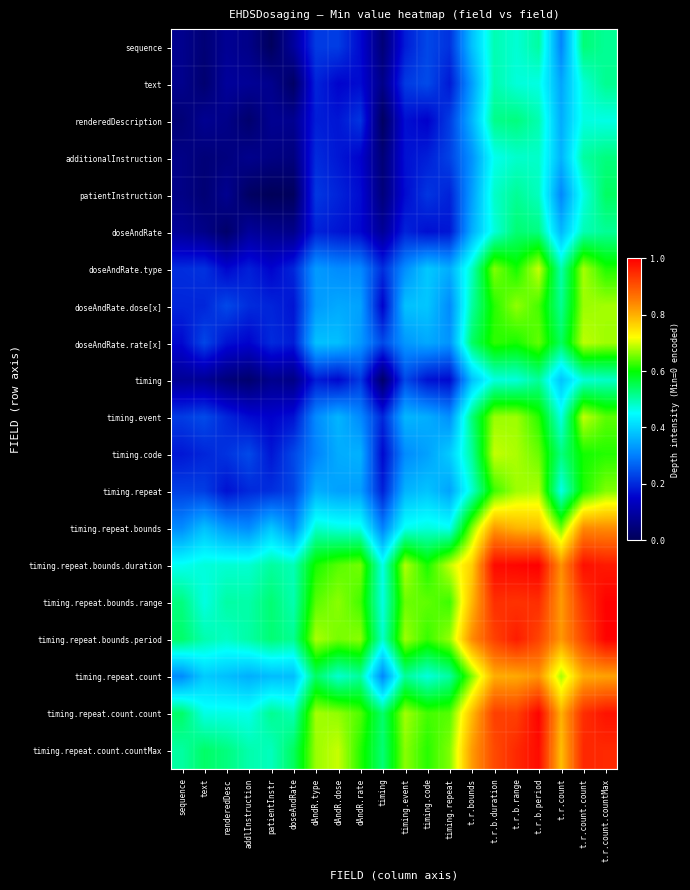

Which series has the largest total across all categories?

timing.repeat.count.countMax